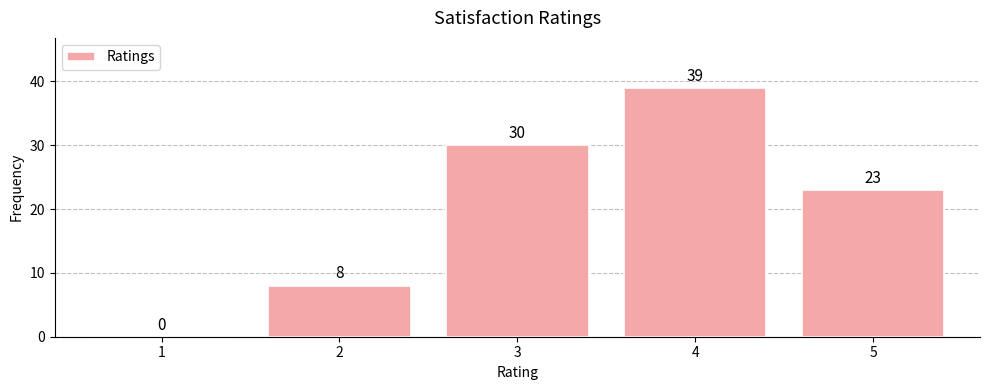

Reading left to right, what are all the values shown in this chart?

1=0	2=8	3=30	4=39	5=23